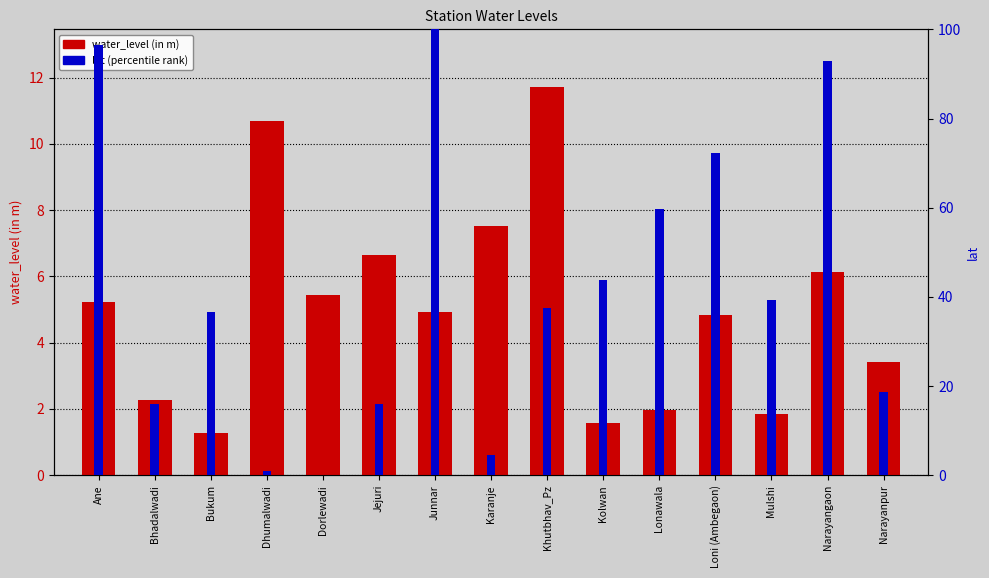

Reading left to right, transcribe all the data shown in this chart.

water_level (in m): Ane=5.2	Bhadalwadi=2.3	Bukum=1.3	Dhumalwadi=10.7	Dorlewadi=5.5	Jejuri=6.7	Junnar=4.9	Karanje=7.5	Khutbhav_Pz=11.7	Kolwan=1.6	Lonawala=2.0	Loni (Ambegaon)=4.8	Mulshi=1.9	Narayangaon=6.1	Narayanpur=3.4
lat (percentile rank): Ane=96.4	Bhadalwadi=16.1	Bukum=36.6	Dhumalwadi=0.9	Dorlewadi=0.0	Jejuri=16.1	Junnar=100.0	Karanje=4.5	Khutbhav_Pz=37.5	Kolwan=43.7	Lonawala=59.8	Loni (Ambegaon)=72.3	Mulshi=39.3	Narayangaon=92.9	Narayanpur=18.8